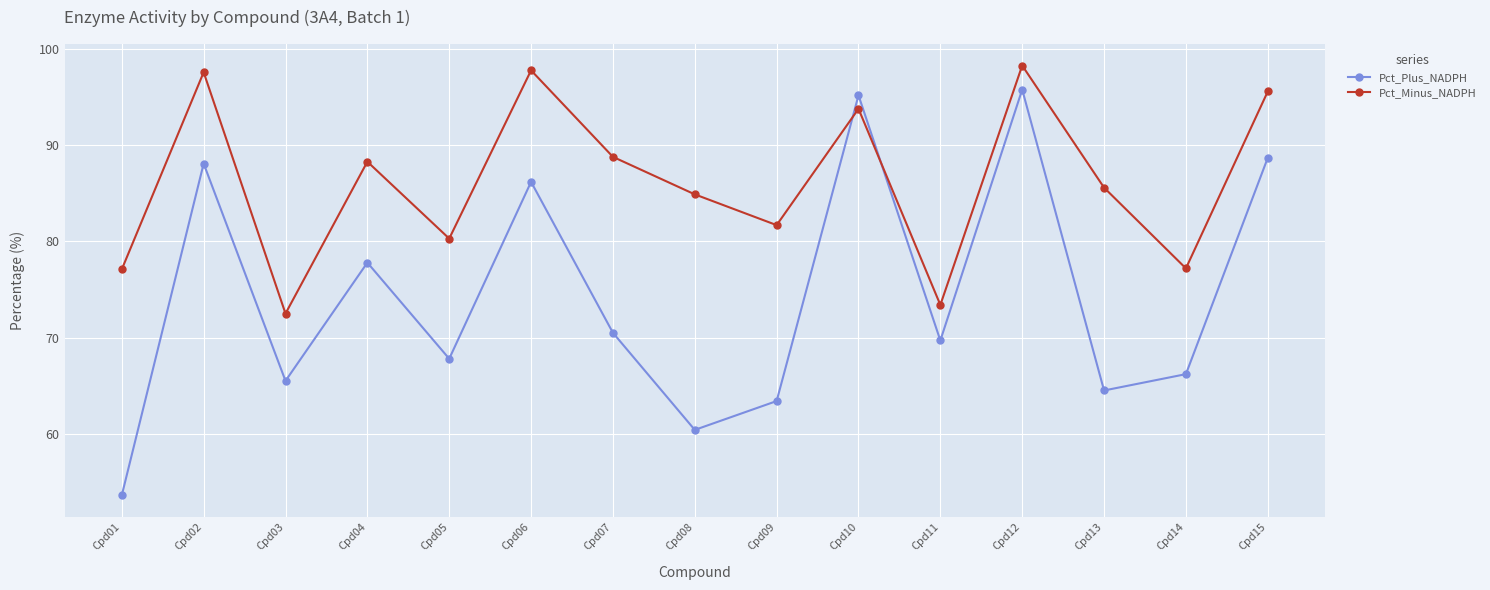

How many interior local valleys does the Pct_Minus_NADPH series have?

5